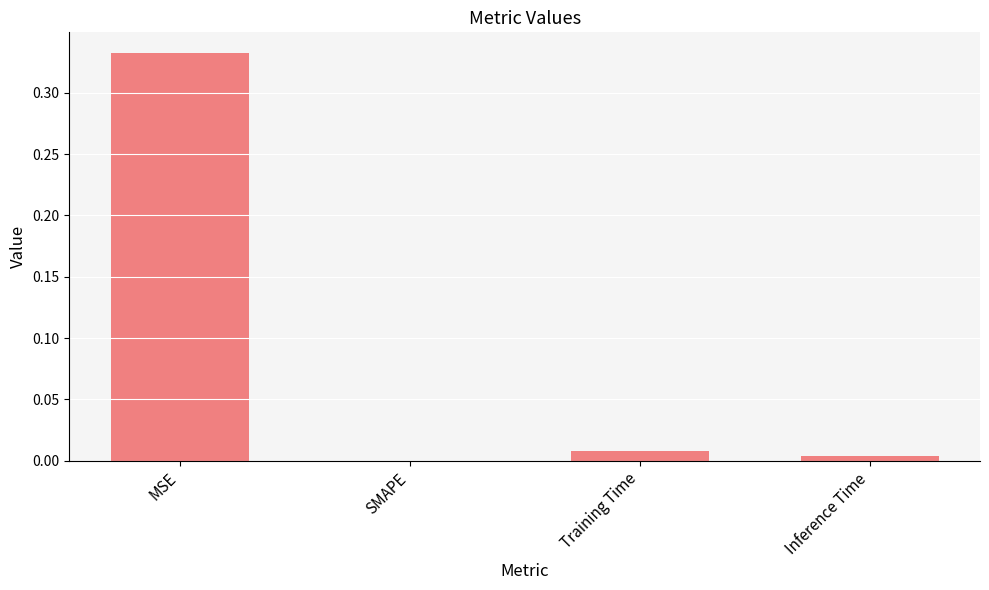

Are the bars horizontal?

No